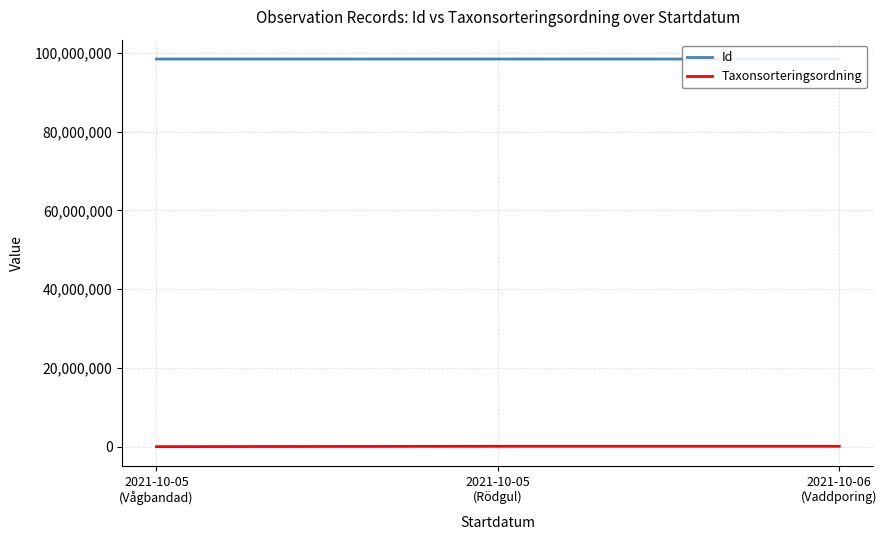

What is the sum of the Taxonsorteringsordning values at 2021-10-05
(Vågbandad) and 2021-10-06
(Vaddporing)?

93611